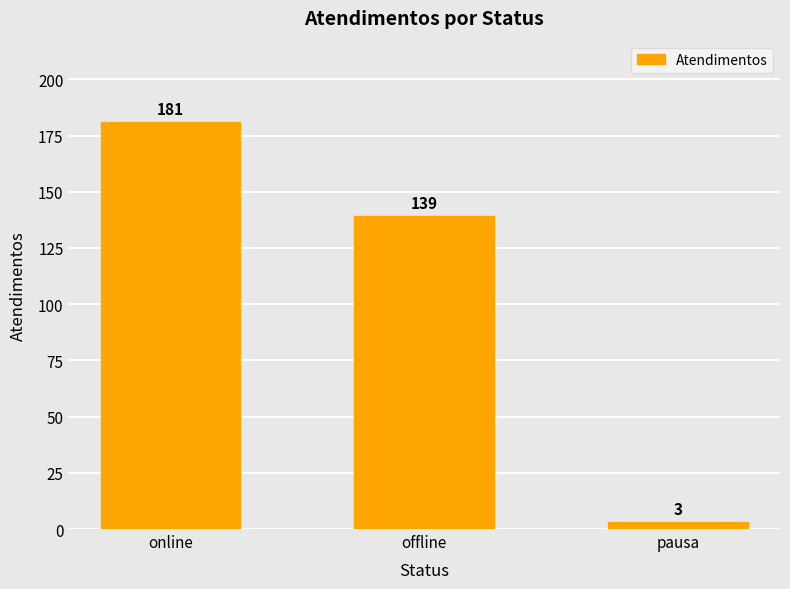

Are the bars horizontal?

No